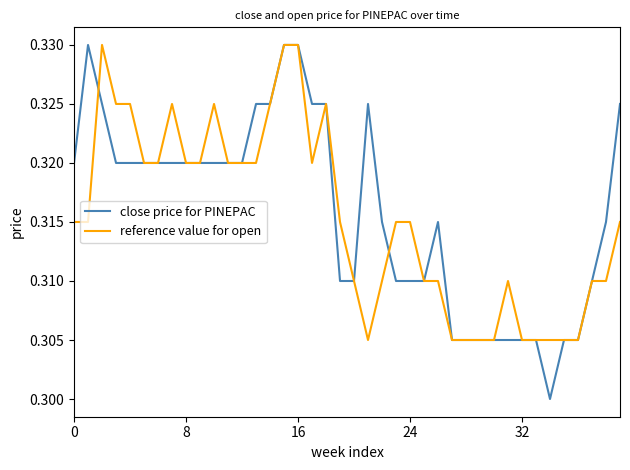

Which series has the largest total across all categories?

close price for PINEPAC